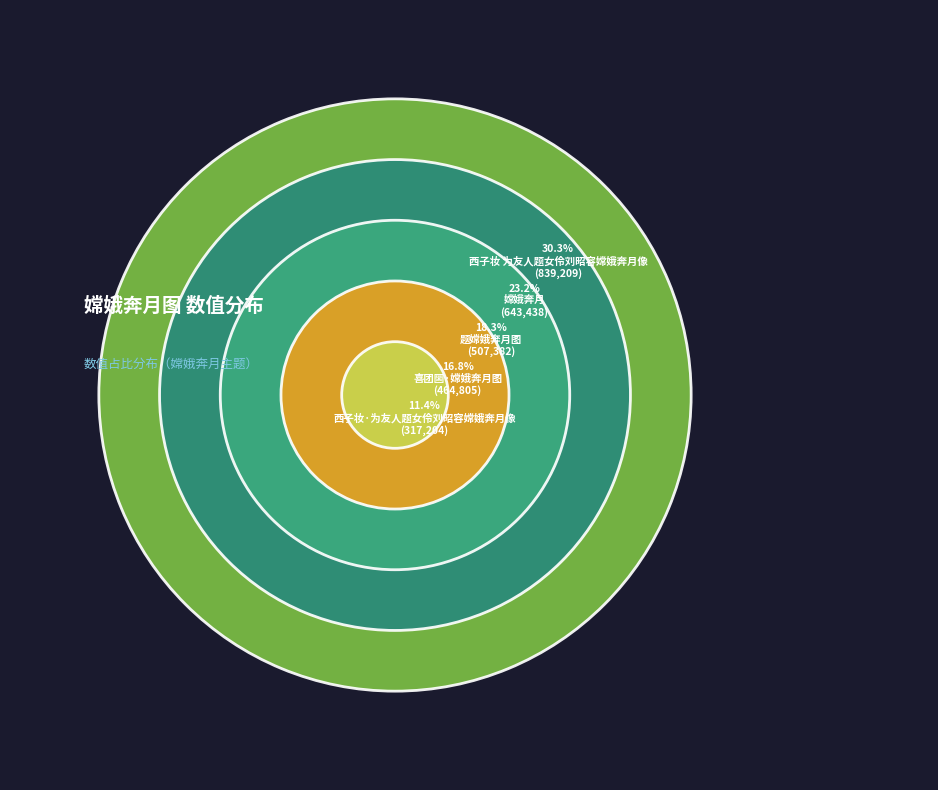

Rank the categories by value from lowest to highest.

西子妆·为友人题女伶刘昭容嫦娥奔月像, 喜团圞·嫦娥奔月图, 题嫦娥奔月图, 嫦娥奔月, 西子妆 为友人题女伶刘昭容嫦娥奔月像